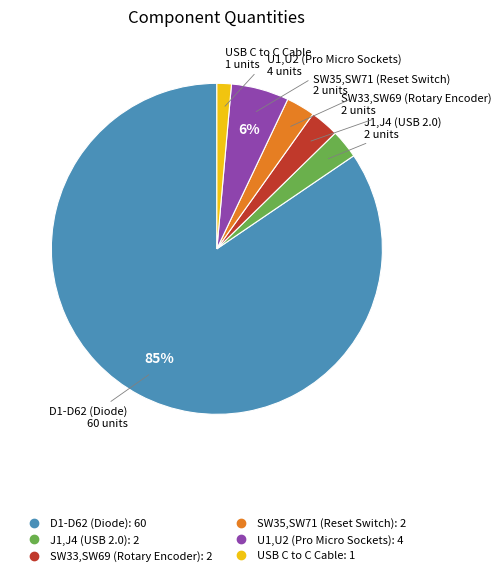

How many segments does this pie chart have?

6